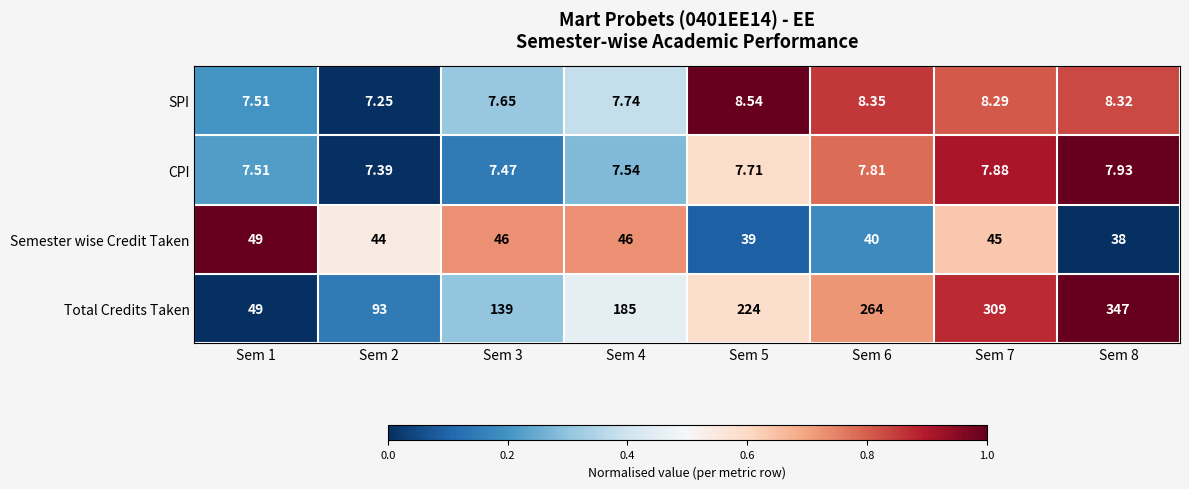

Is the value of Semester wise Credit Taken at Sem 4 greater than the value of SPI at Sem 5?

Yes